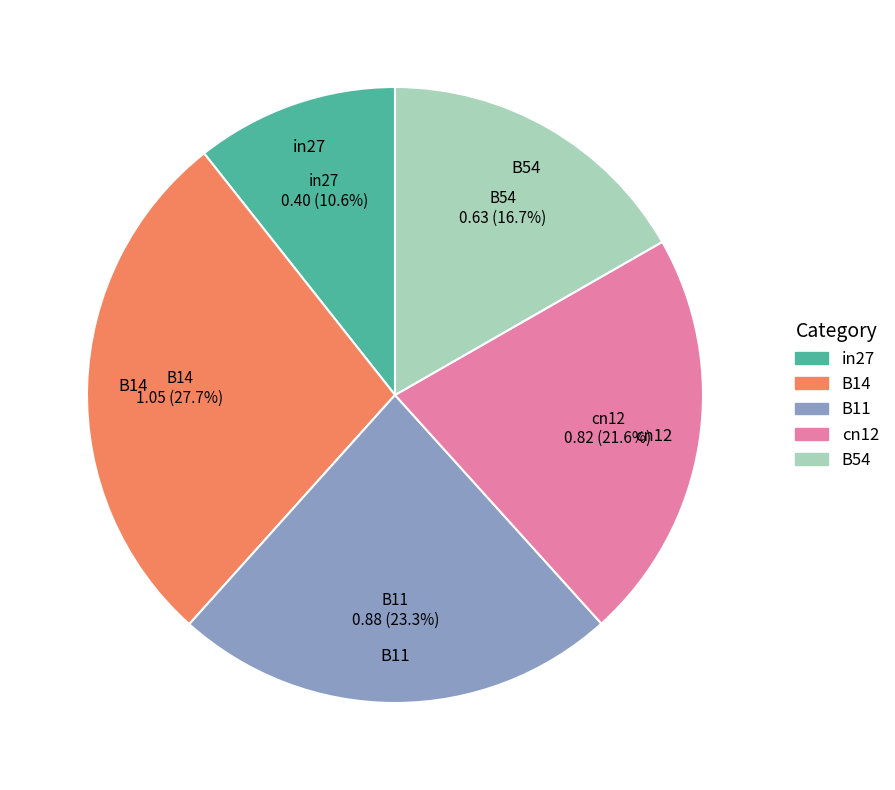

Is there any slice that represents more than half of the pie?

No